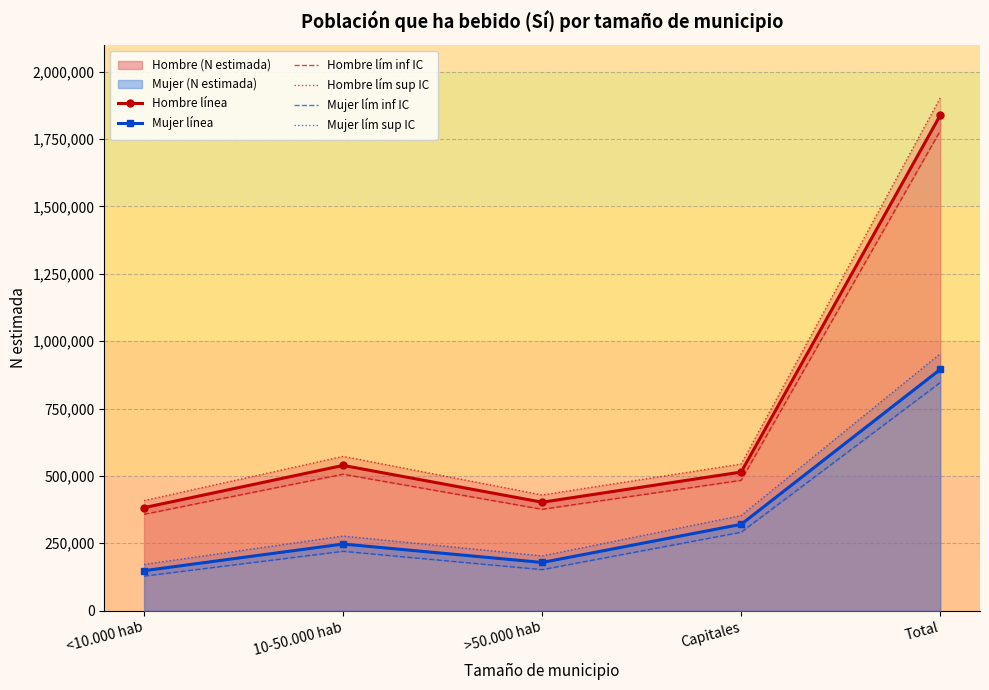

What is the difference between the highest and lowest values at Total?

1055982